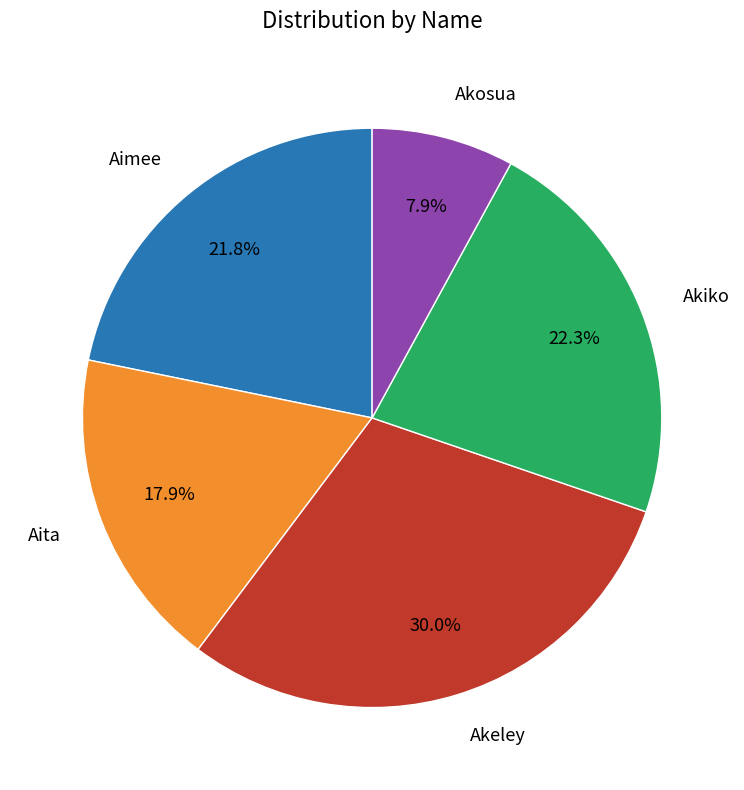

Is it true that Akosua is 1% of the pie?

False